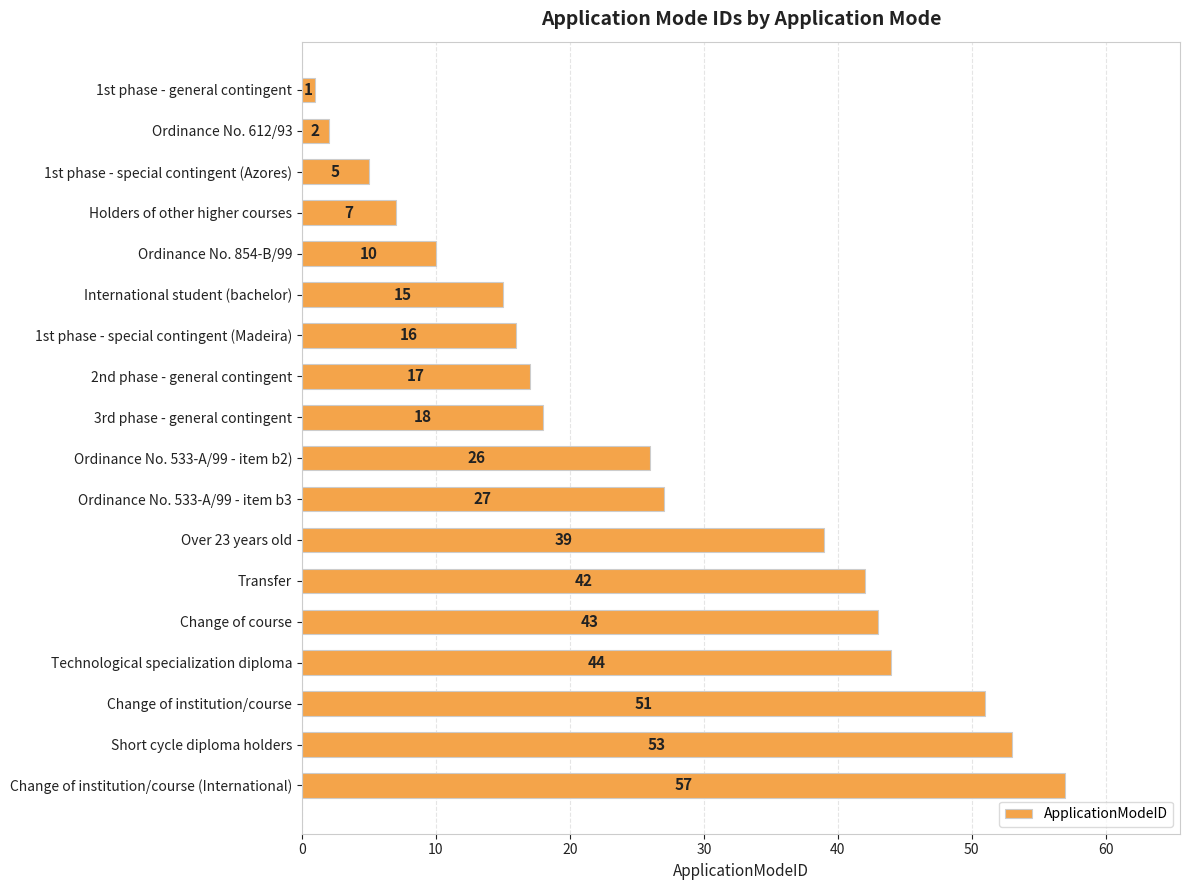

What is the greatest value displayed?

57